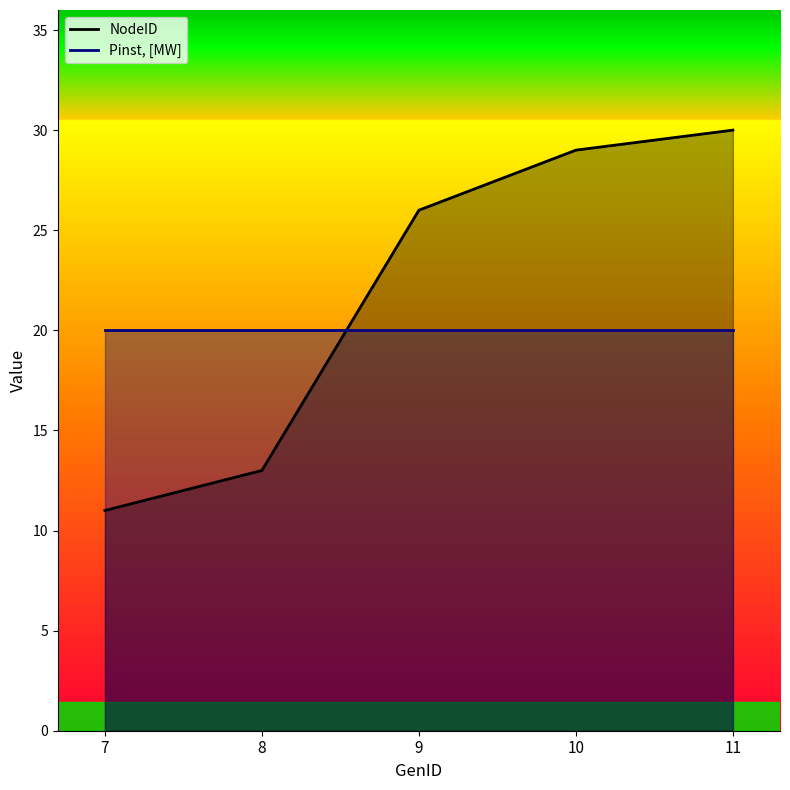

Which label corresponds to the largest value in the chart?

11